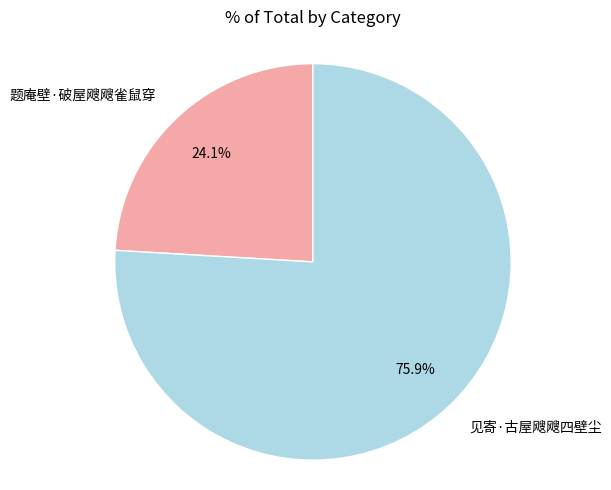

How many slices are in this pie chart?

2